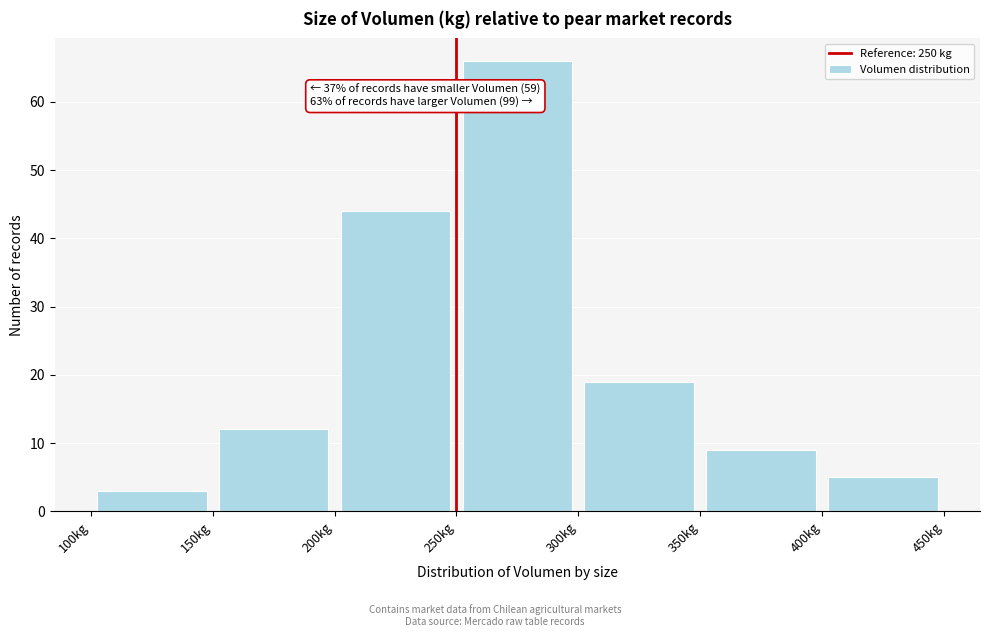

Which range on the x-axis has the tallest bar?

250 to 300